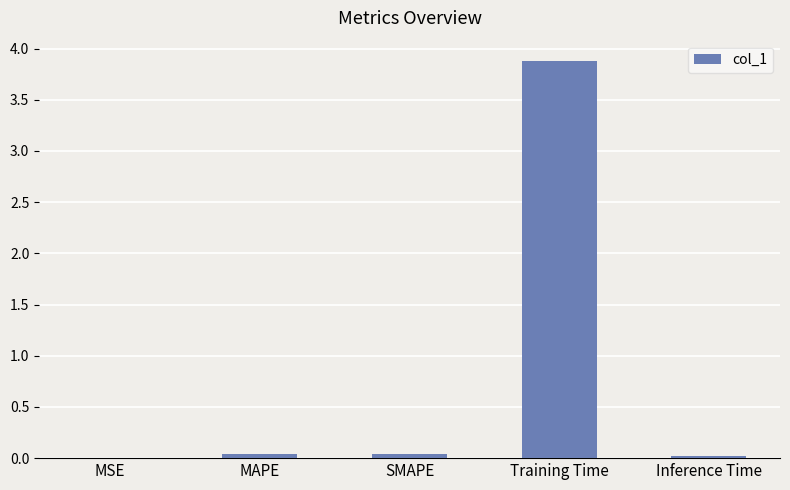

The value at Inference Time is 0.0. True or false?

True